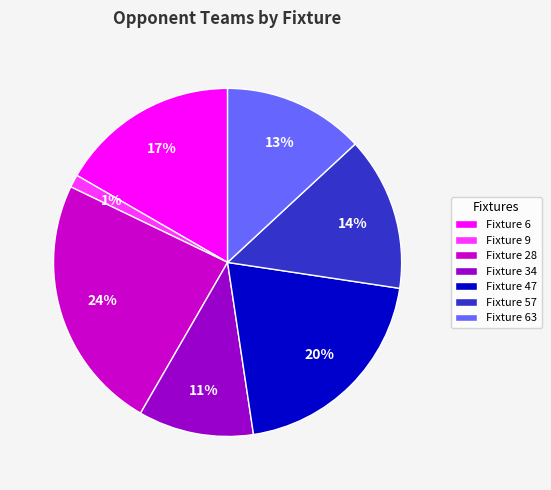

Rank the categories by value from highest to lowest.

Fixture 28, Fixture 47, Fixture 6, Fixture 57, Fixture 63, Fixture 34, Fixture 9